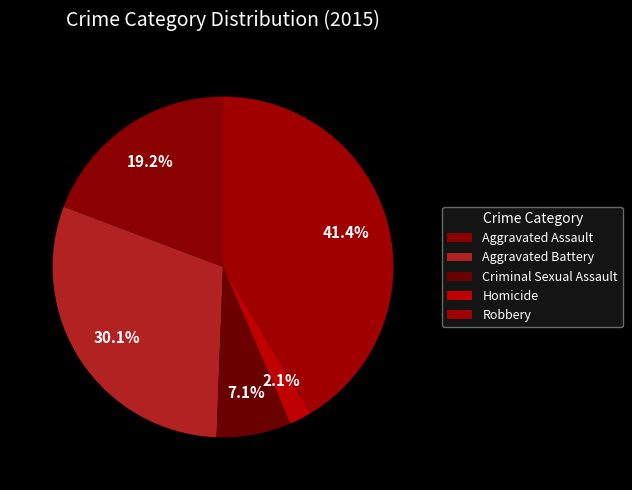

To the nearest percent, what is the difference between the largest and smallest slice percentages?

39%